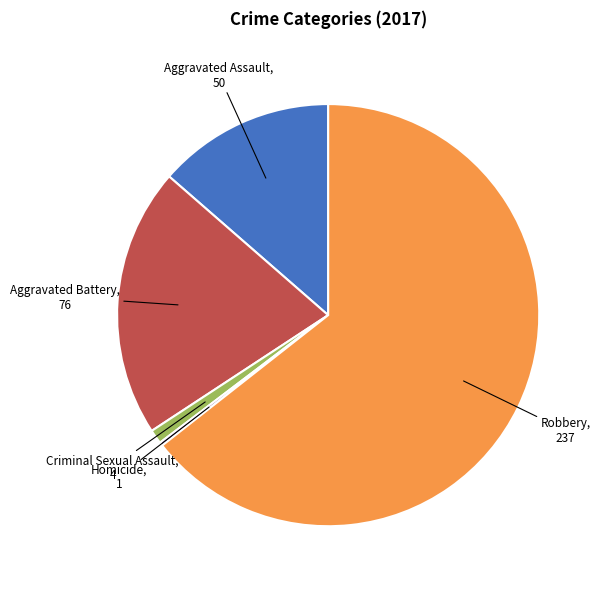

What is the largest slice in the pie chart?

Robbery